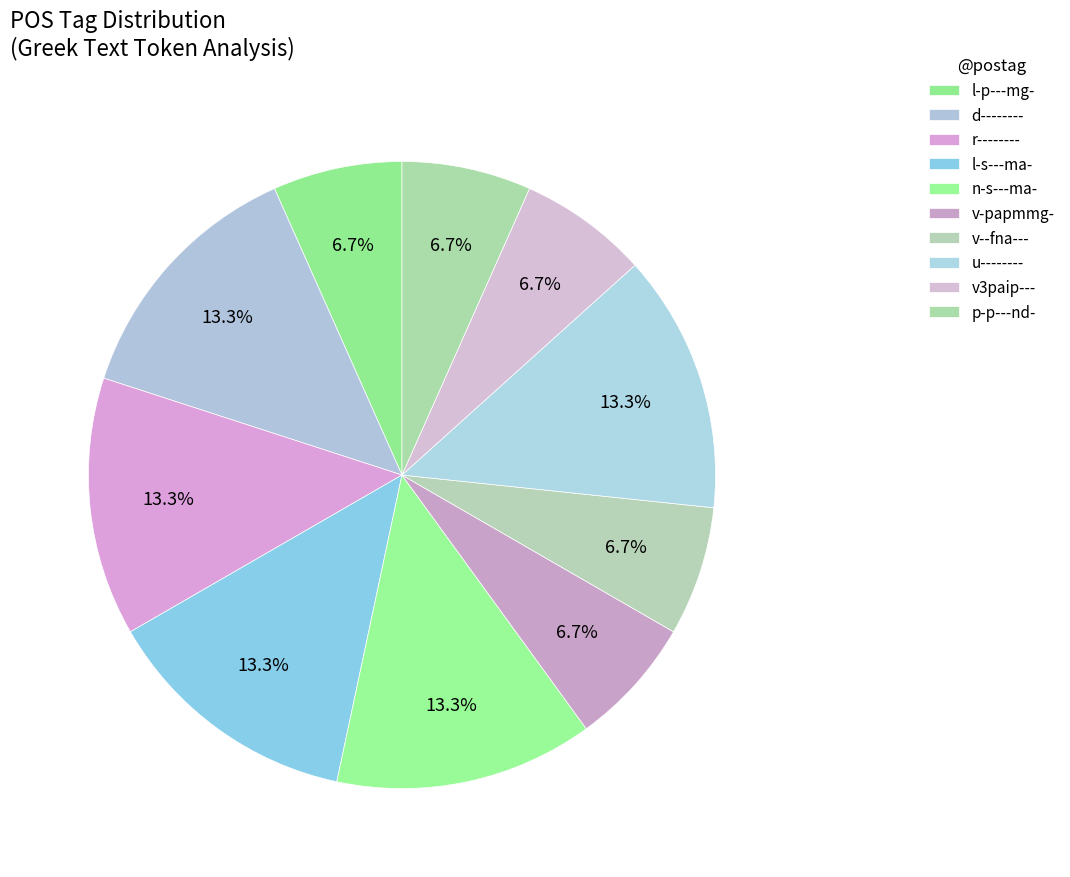

Is there a majority slice in this chart?

No